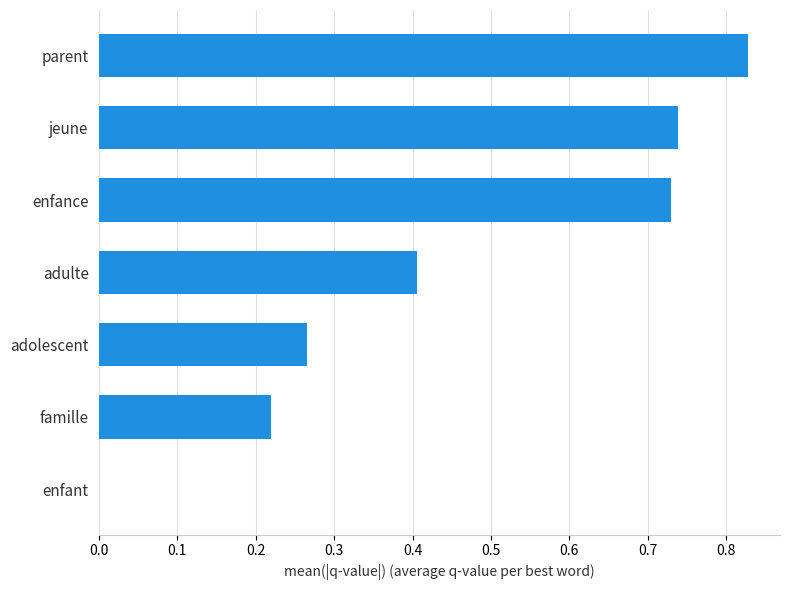

Between enfant and adolescent, which is larger?

adolescent